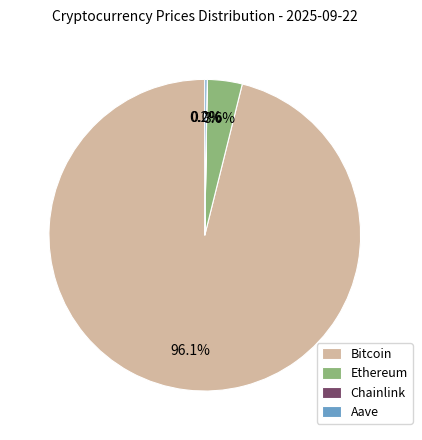

What is the largest slice in the pie chart?

Bitcoin